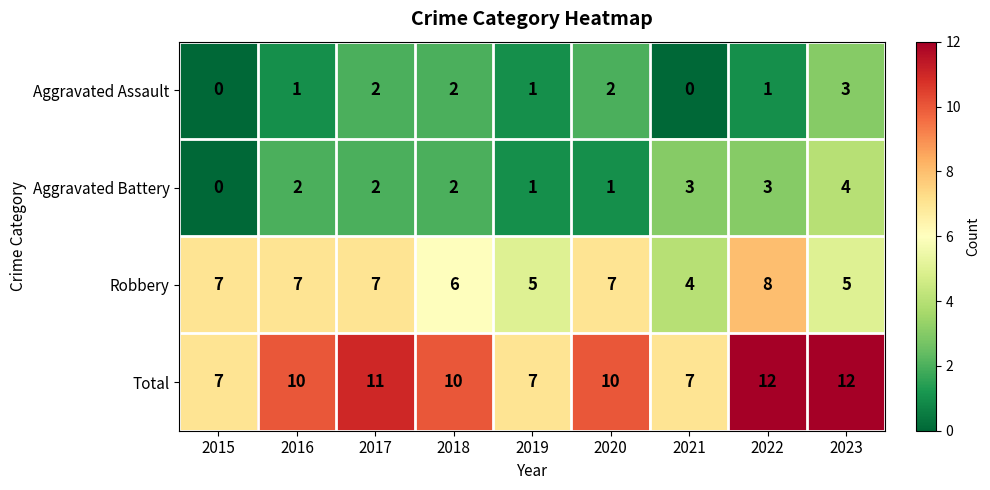

What is the sum of the Aggravated Battery values at 2016 and 2021?

5